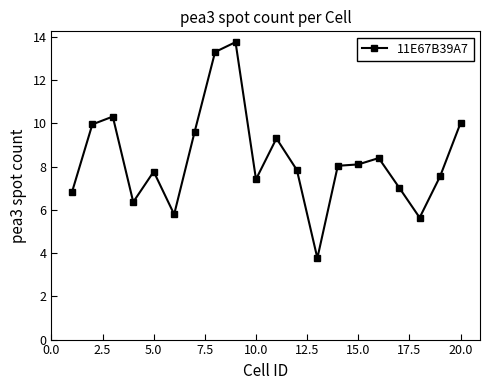

How many lines are shown in the chart?

1